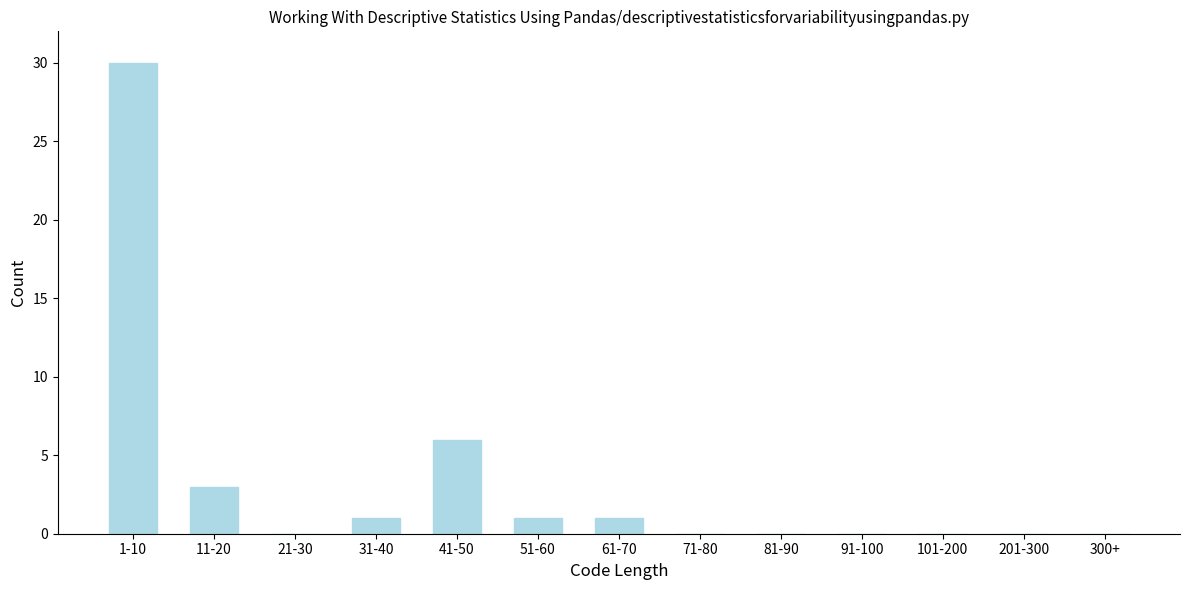

Reading left to right, what are all the values shown in this chart?

1-10=30	11-20=3	21-30=0	31-40=1	41-50=6	51-60=1	61-70=1	71-80=0	81-90=0	91-100=0	101-200=0	201-300=0	300+=0